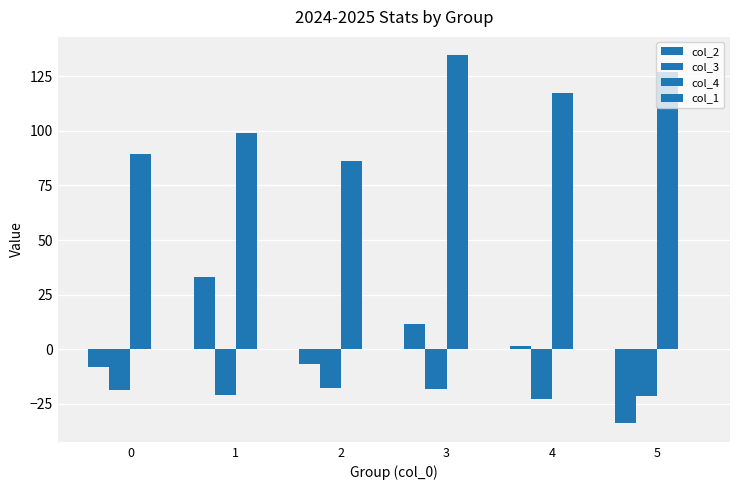

At which category is the sum across all series the highest?

3